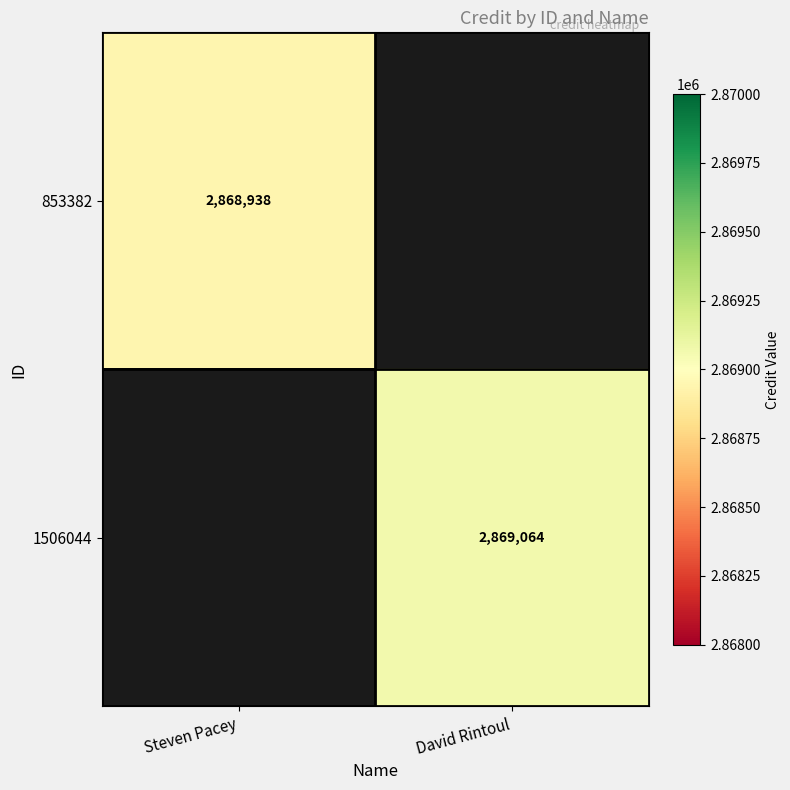

True or false: 853382 has a value of 2868938 at Steven Pacey.

True